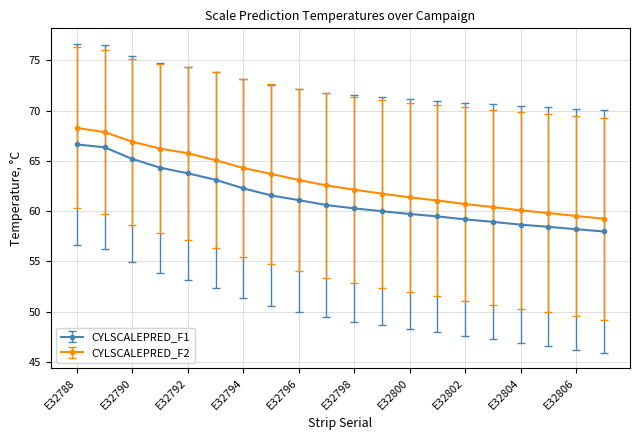

What is the minimum value for CYLSCALEPRED_F2?

59.3